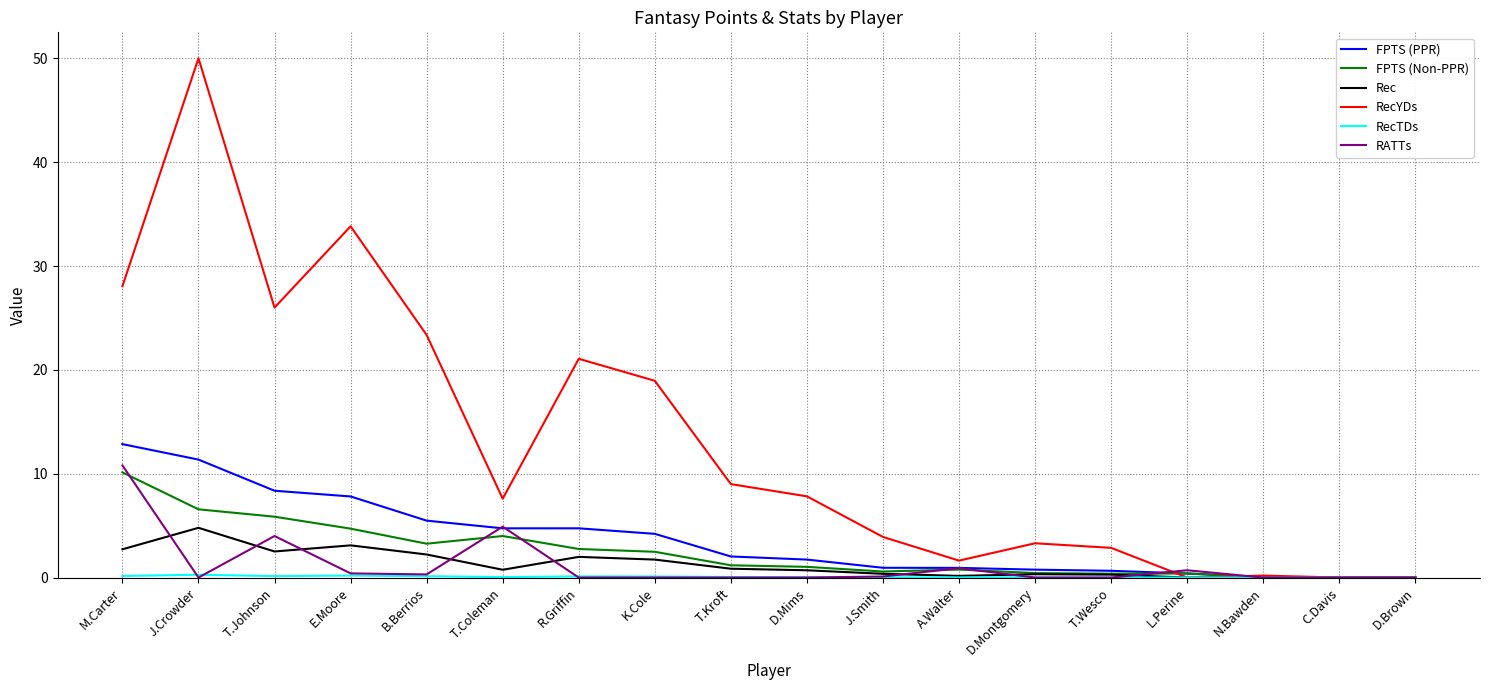

Where do FPTS (PPR) and RecYDs first cross each other?

T.Wesco and L.Perine